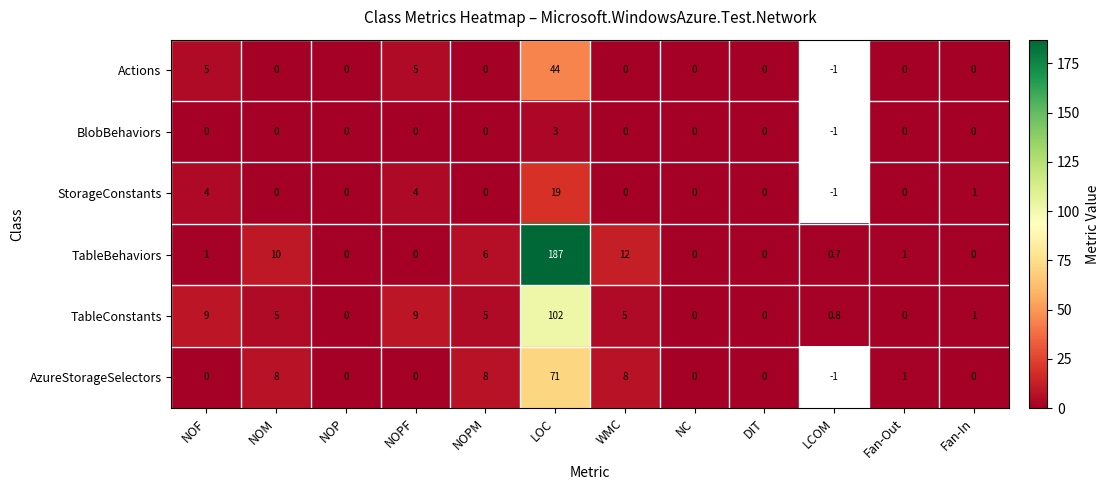

What is the greatest value displayed?

187.0